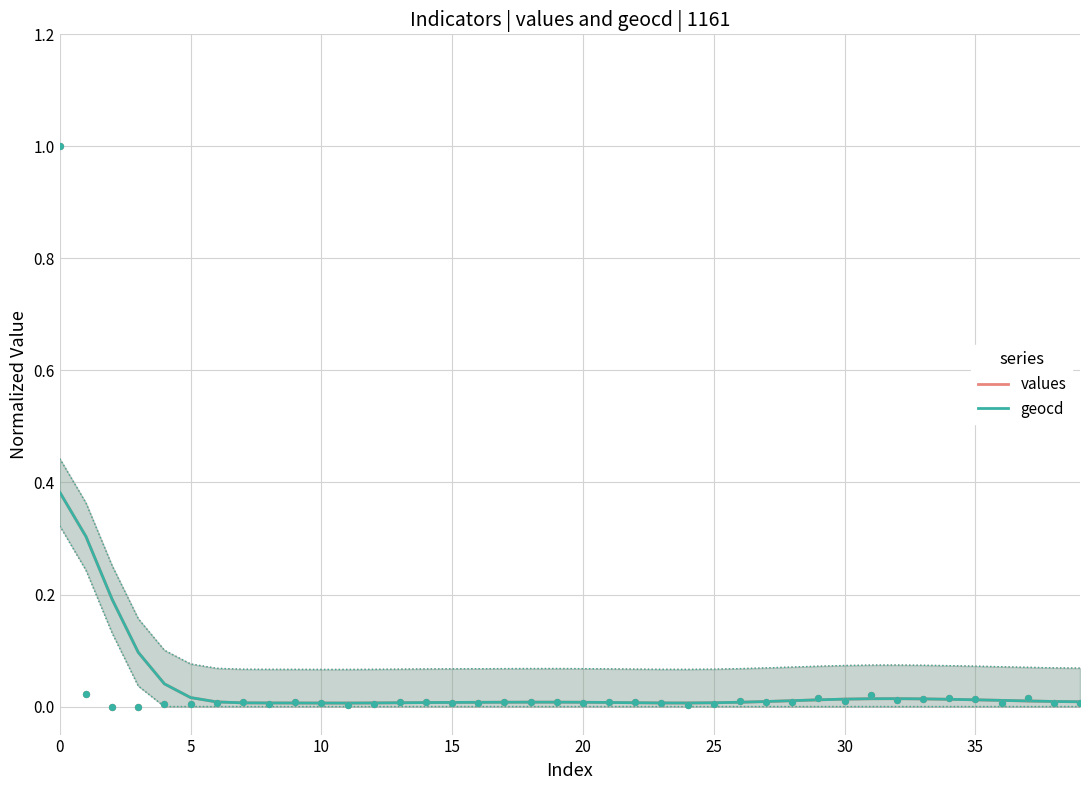

Is it true that values equals 0.0 at 15?

True